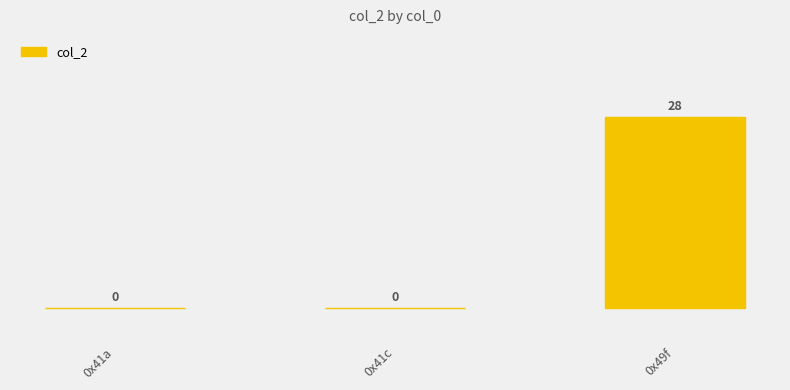

What is the label of the 3rd bar from the left?

0x49f